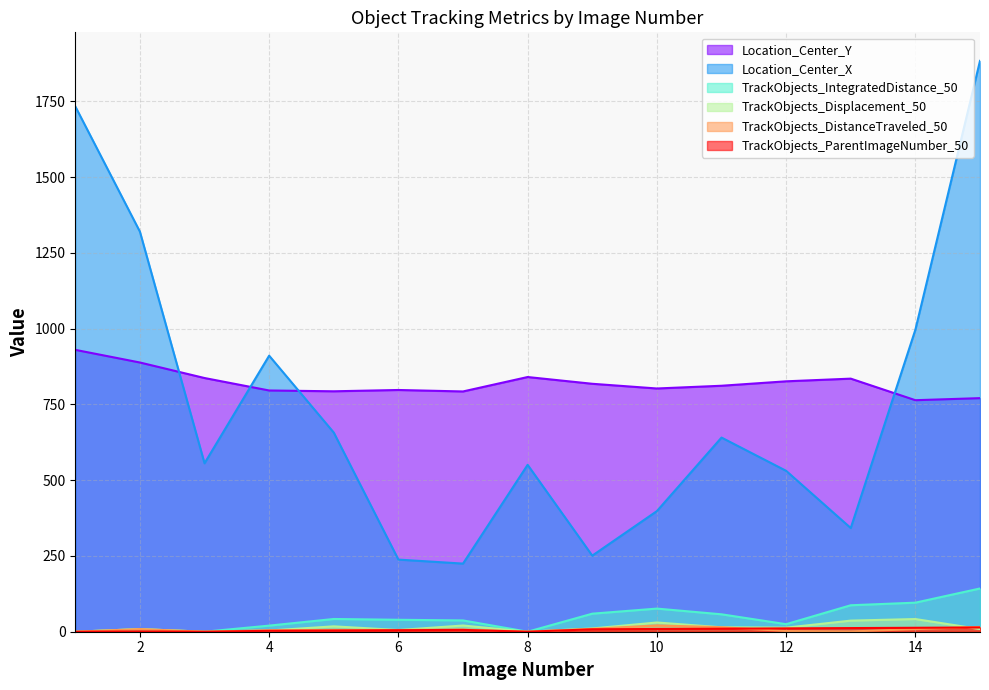

True or false: TrackObjects_DistanceTraveled_50 and Location_Center_Y intersect in this chart.

False